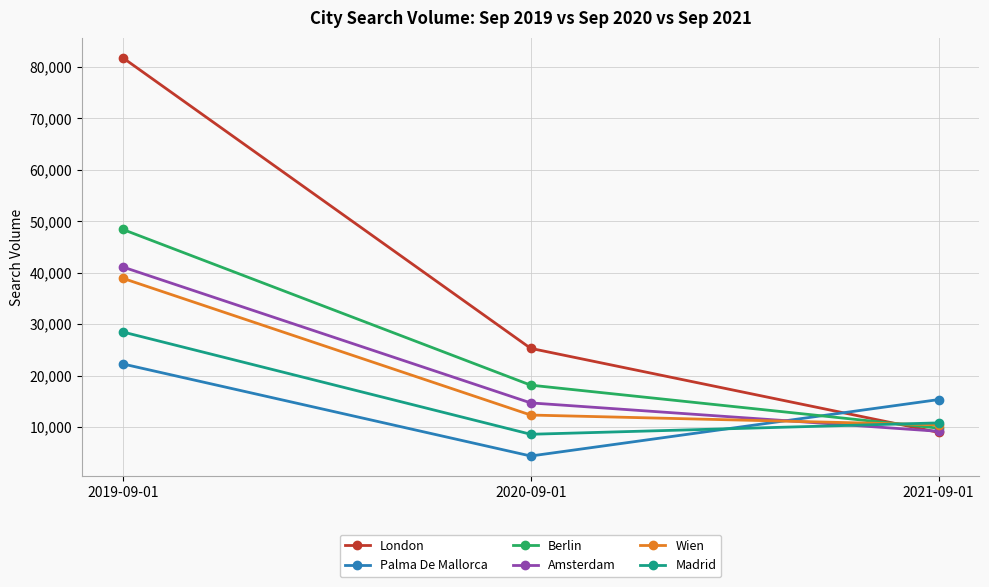

Is the value of Madrid at 2019-09-01 greater than the value of Berlin at 2021-09-01?

Yes